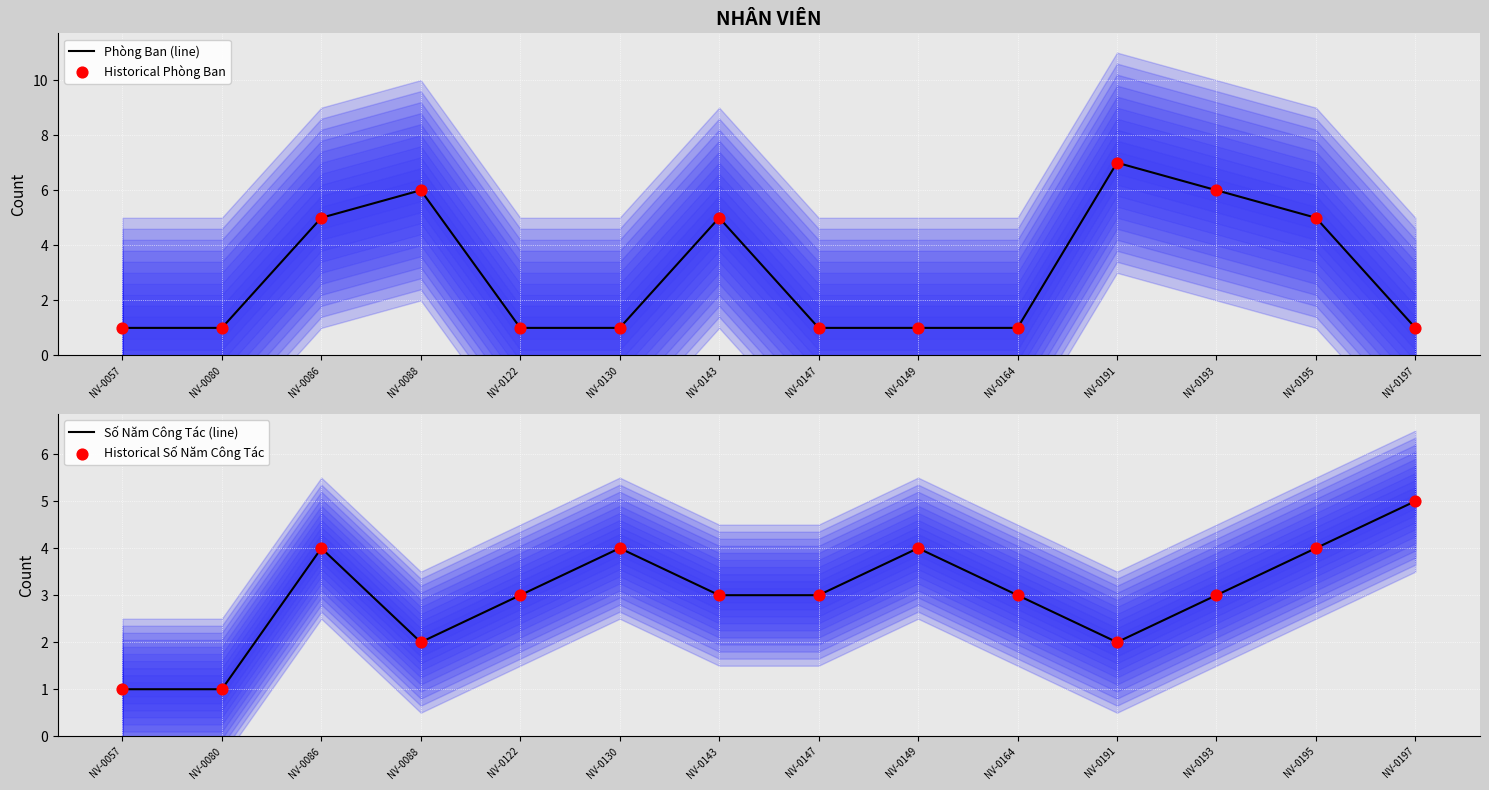

What are all the series names shown in the legend?

Phòng Ban (line), Historical Phòng Ban, Số Năm Công Tác (line), Historical Số Năm Công Tác